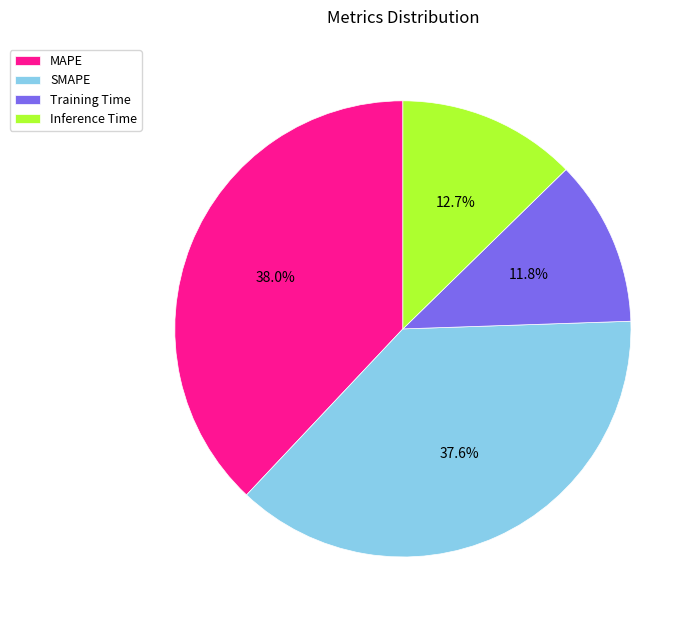

Is the sum of MAPE and SMAPE greater than half?

Yes